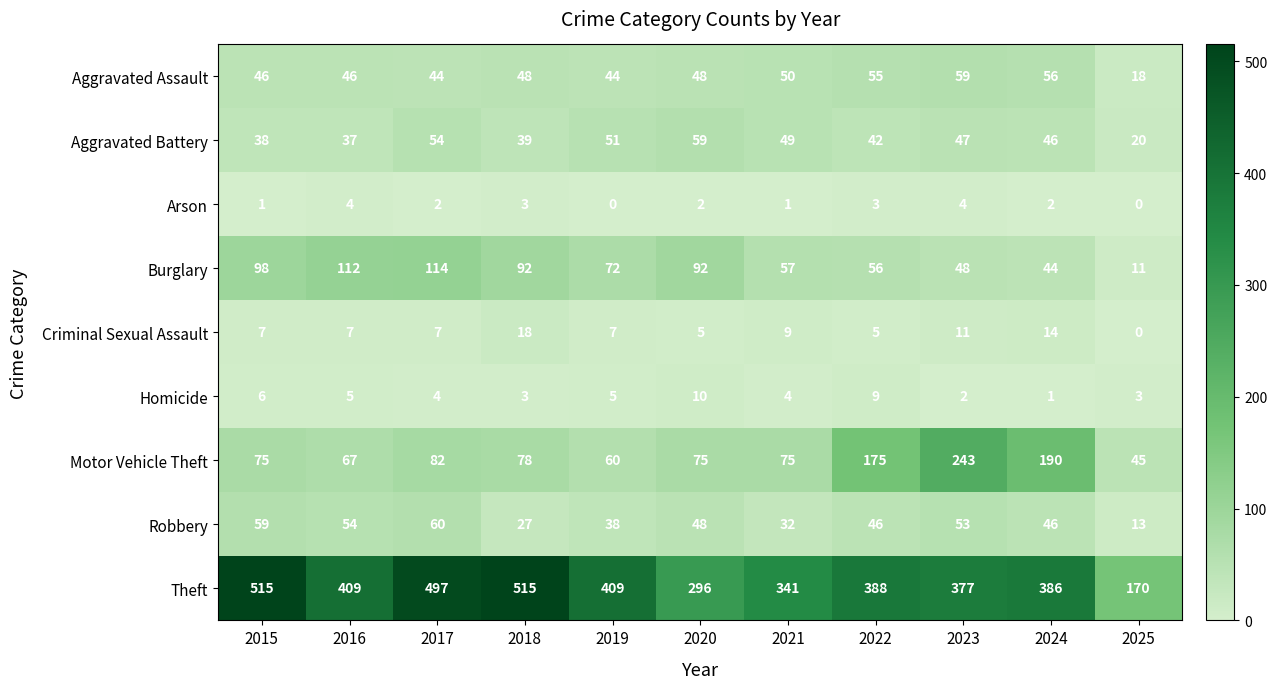

What is the sum of the Aggravated Assault values at 2021 and 2020?

98